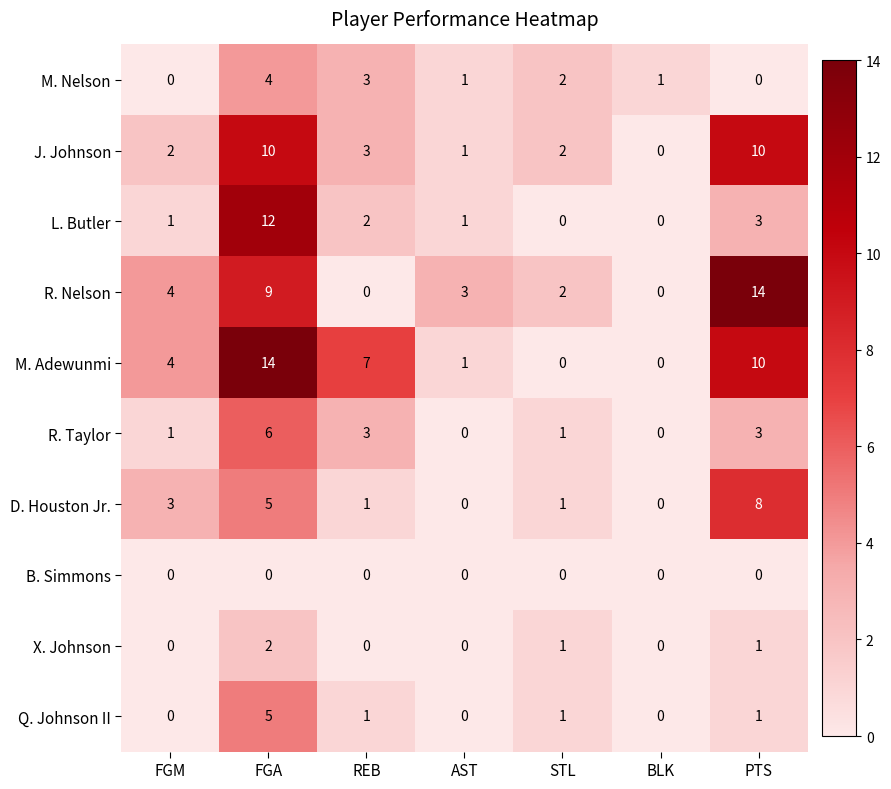

What is the difference between the second highest and minimum values in the M. Adewunmi series?

10